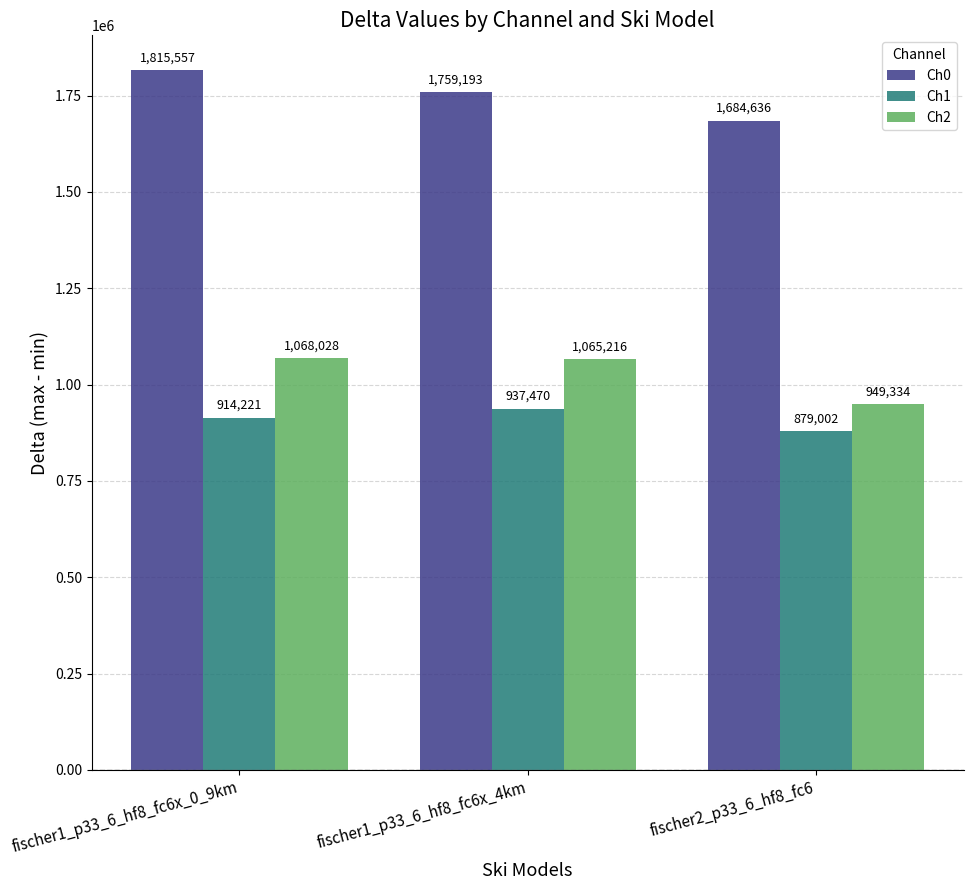

How many data points does each series have?

3